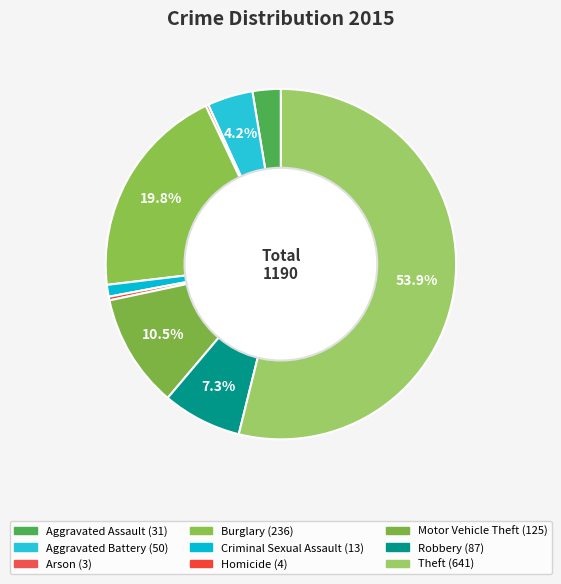

Which category accounts for the majority?

Theft